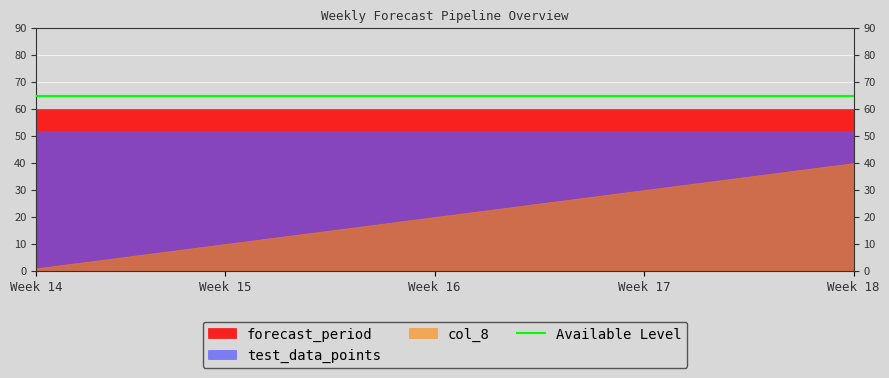

Which series has the largest total across all categories?

forecast_period